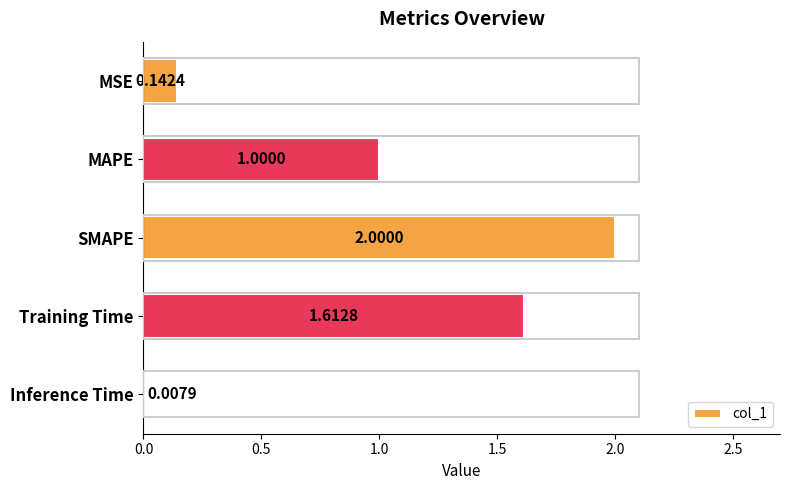

At which label is the value closest to 1?

MAPE